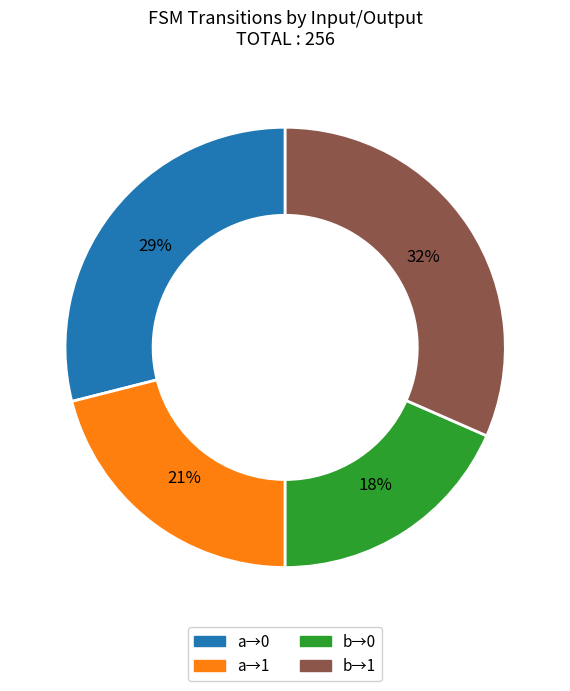

Which category has the biggest portion of the pie?

b→1